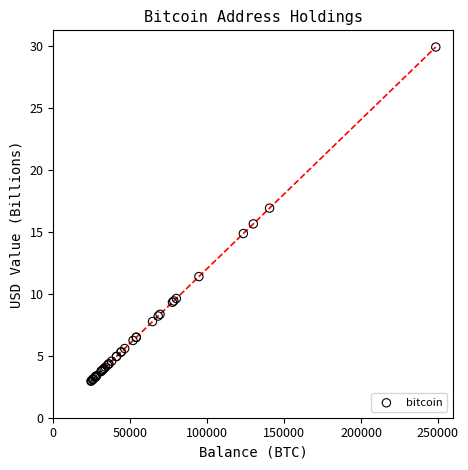

What Y value in the scatter plot is closest to 16?

15.6